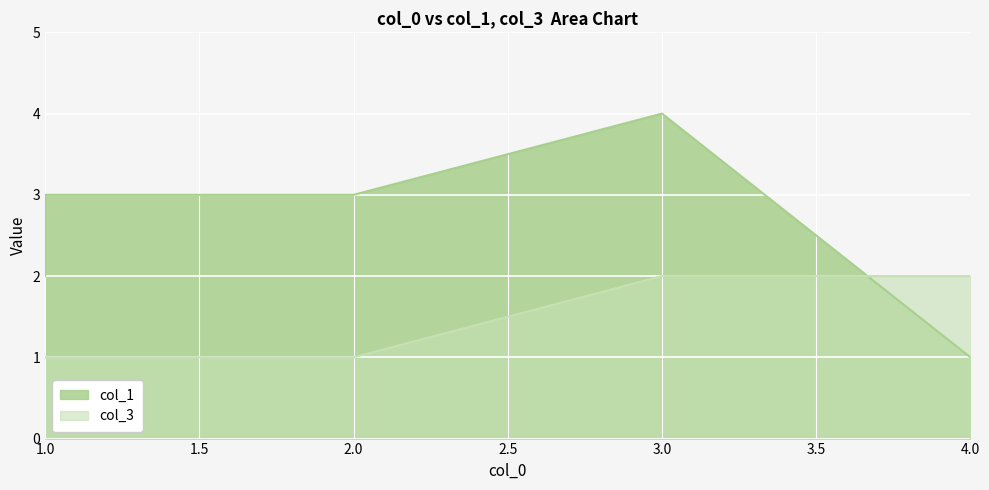

Which series changed the most between 1 and 4?

col_1